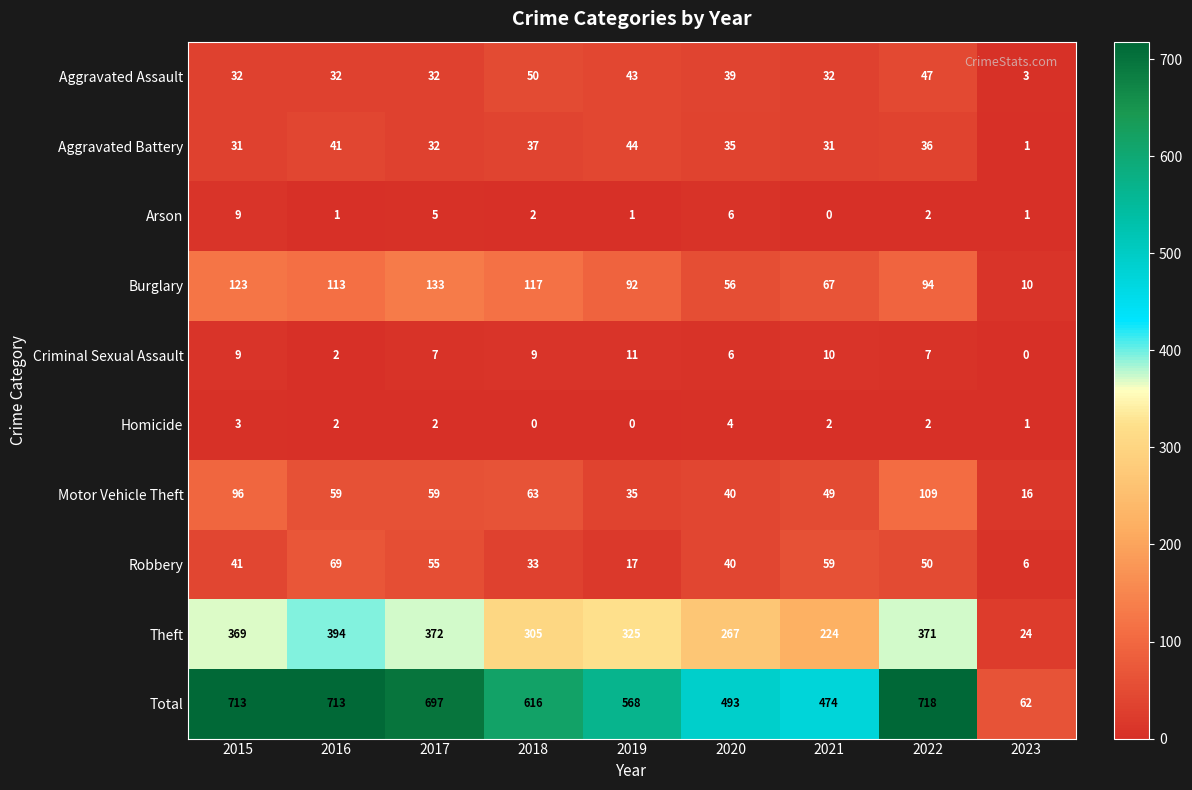

What is the difference between the second highest and minimum values in the Robbery series?

53